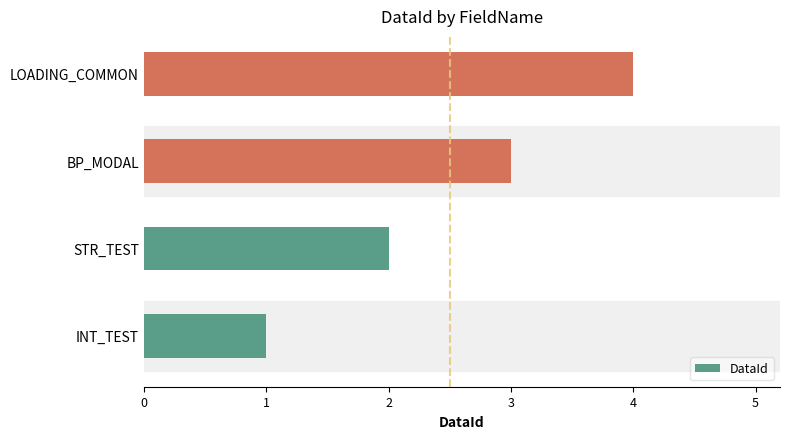

What is the maximum value shown in the chart?

4